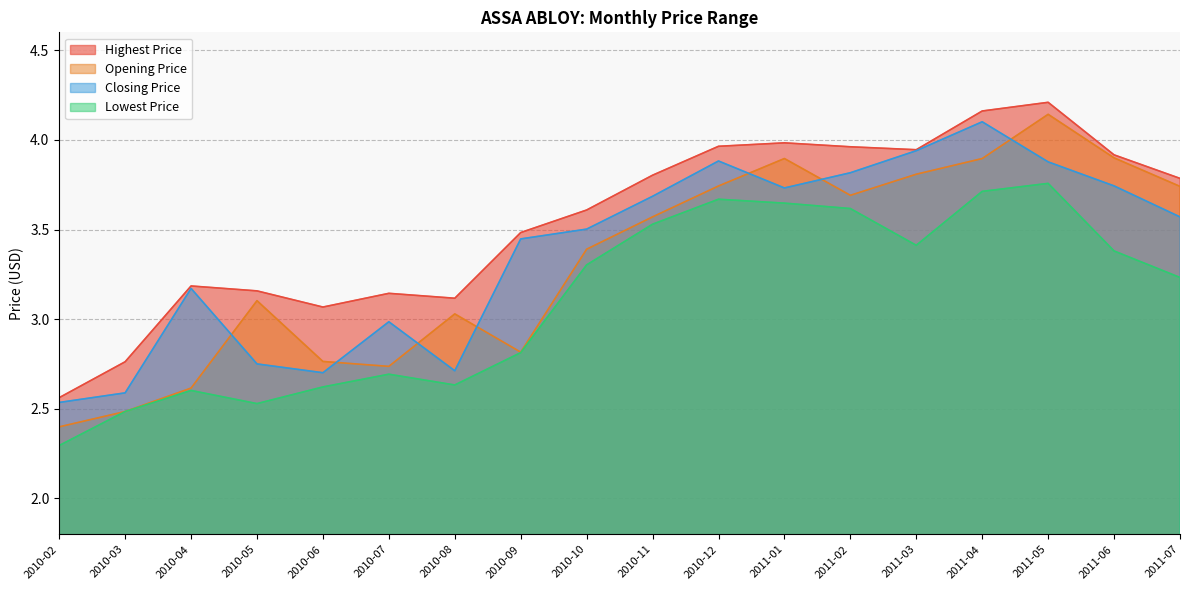

At which category does Closing Price reach its first local peak?

2010-04